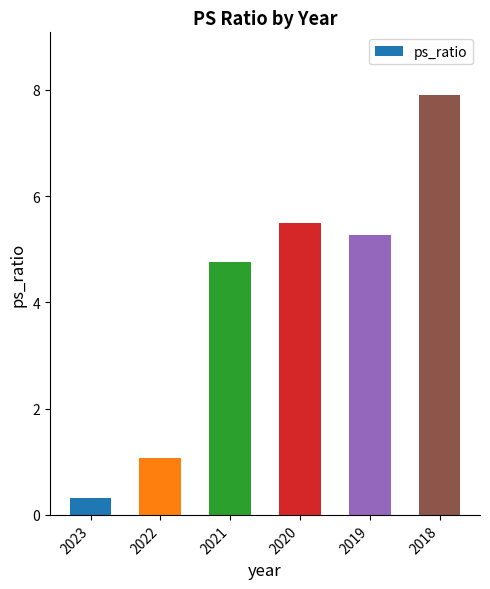

How many series are shown in this chart?

1